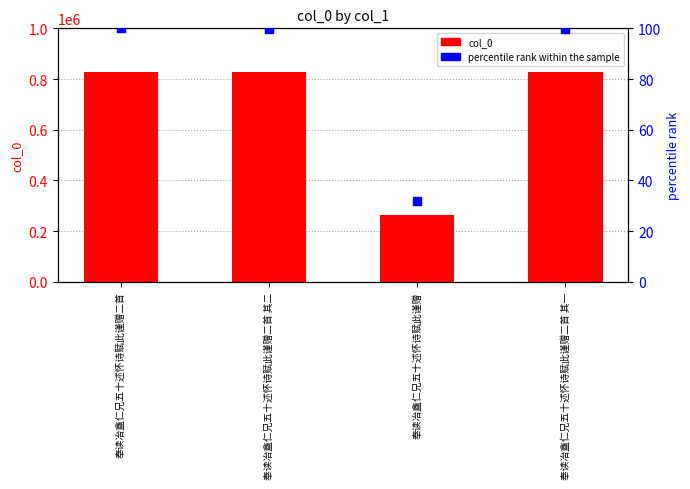

Which series reaches the minimum Y coordinate?

percentile rank within the sample